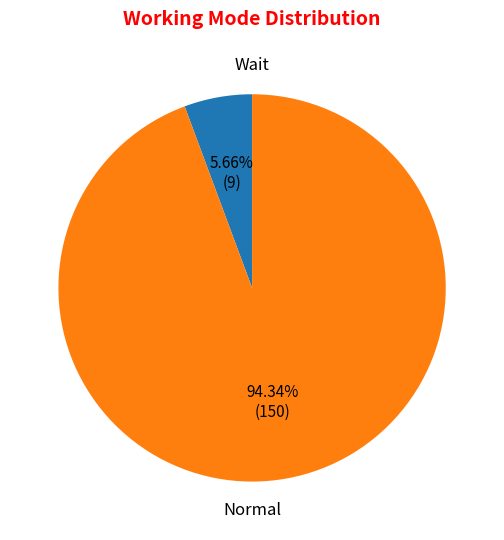

Combined, what portion of the pie is Normal and Wait?

100.0%